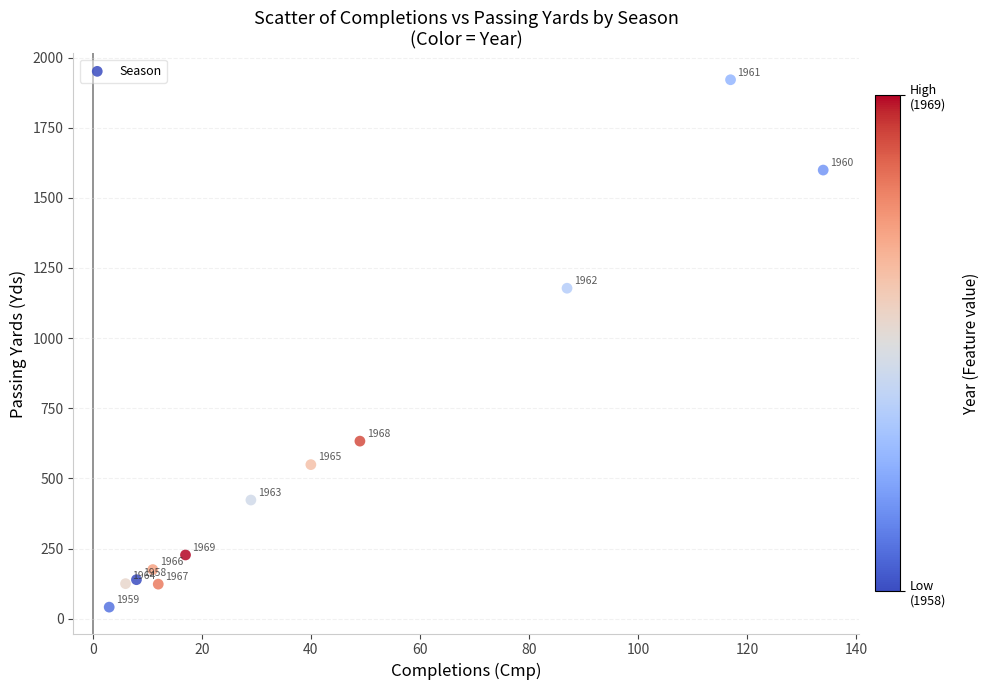

What Y value in the scatter plot is closest to 981?

1177.9